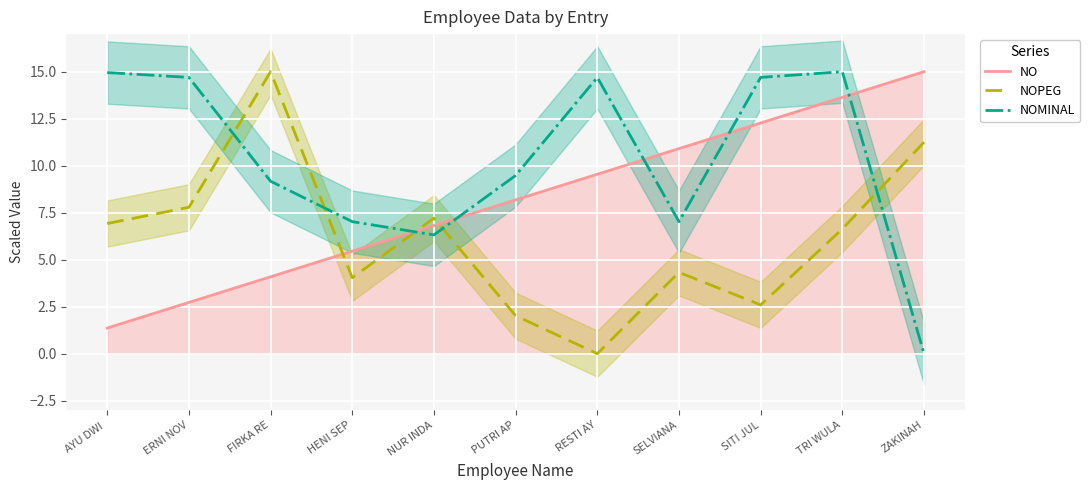

List the series in order of their peak value, lowest first.

NO, NOPEG, NOMINAL